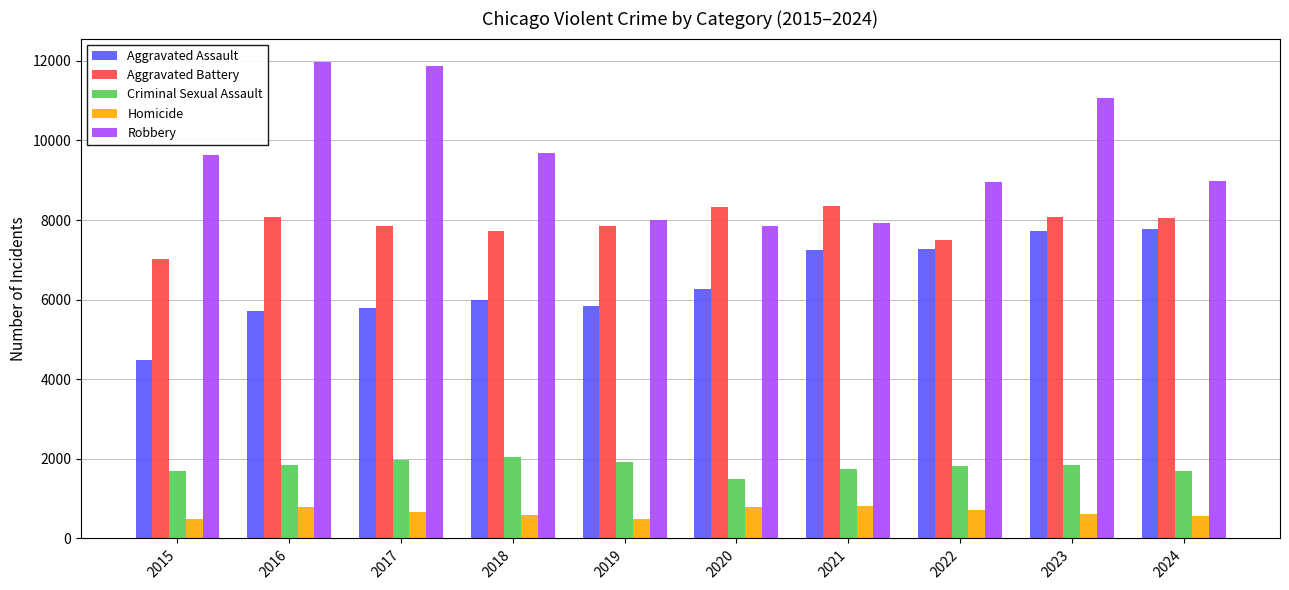

What is the difference between the Criminal Sexual Assault values at 2018 and 2022?

227